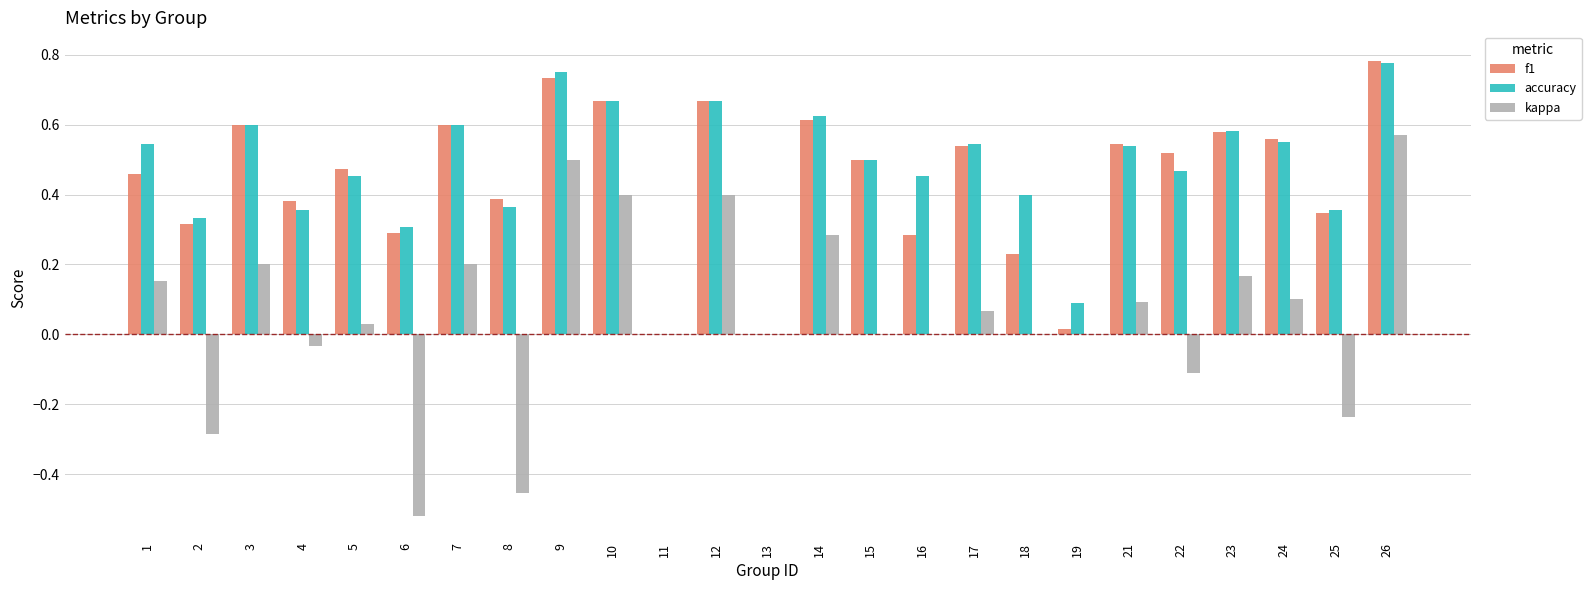

Which label corresponds to the largest value in the chart?

26